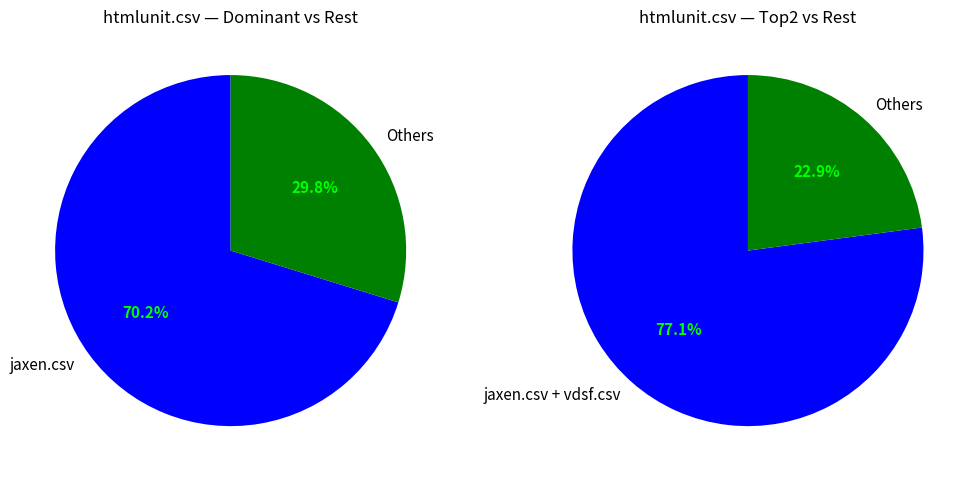

What is the majority slice?

jaxen.csv